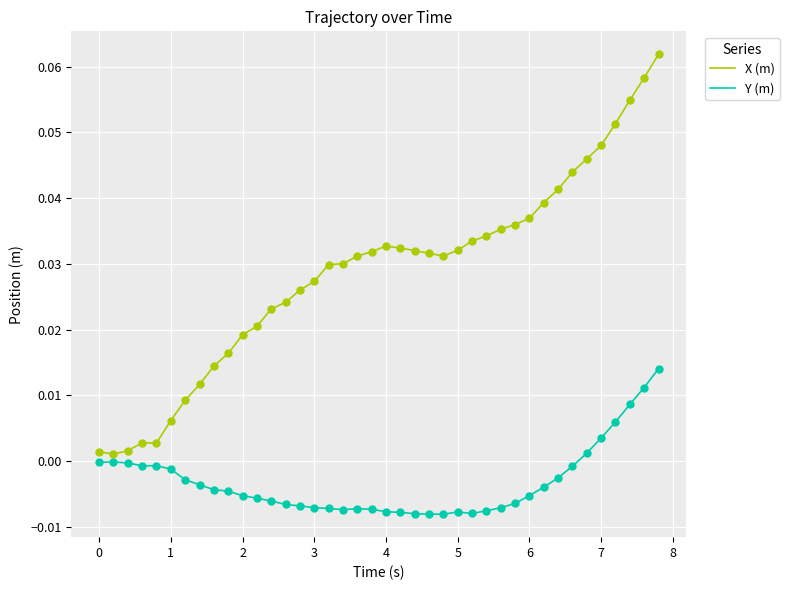

Which series has the largest total across all categories?

X (m)